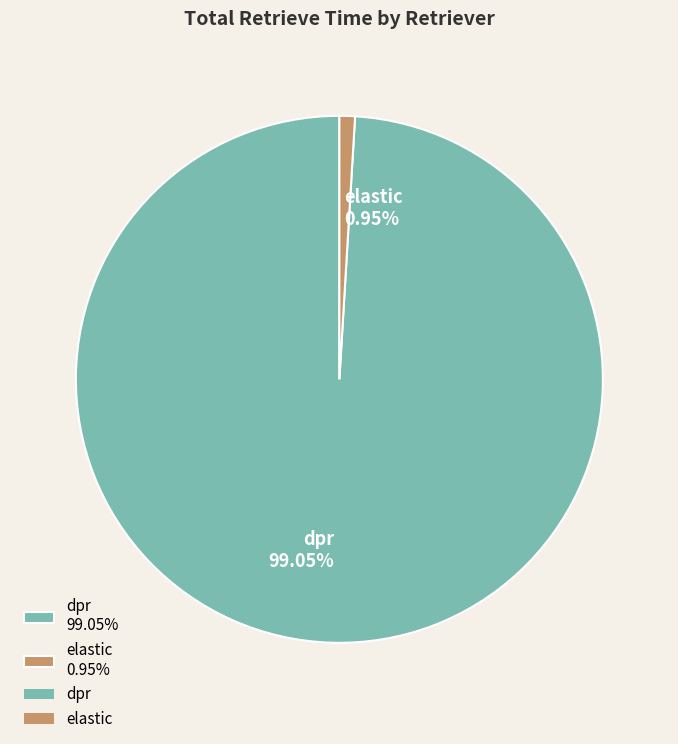

Between dpr 99.05% and elastic 0.95%, which is larger?

dpr 99.05%